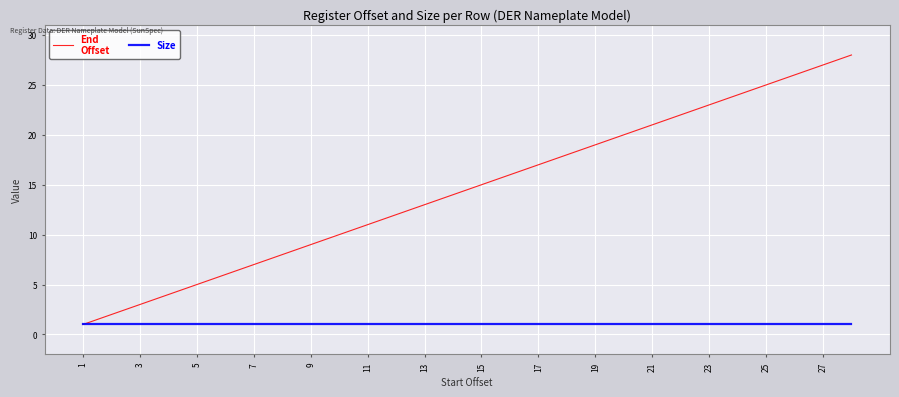

What is the greatest value displayed?

28